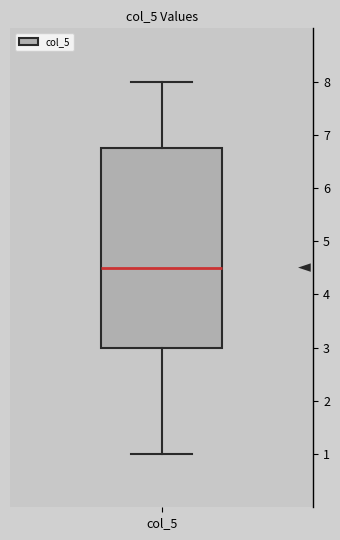

Where does the median line of the box for col_5 sit on the y-axis? The values are not printed on the chart, so give them approximately, as read against the axis.

4.5